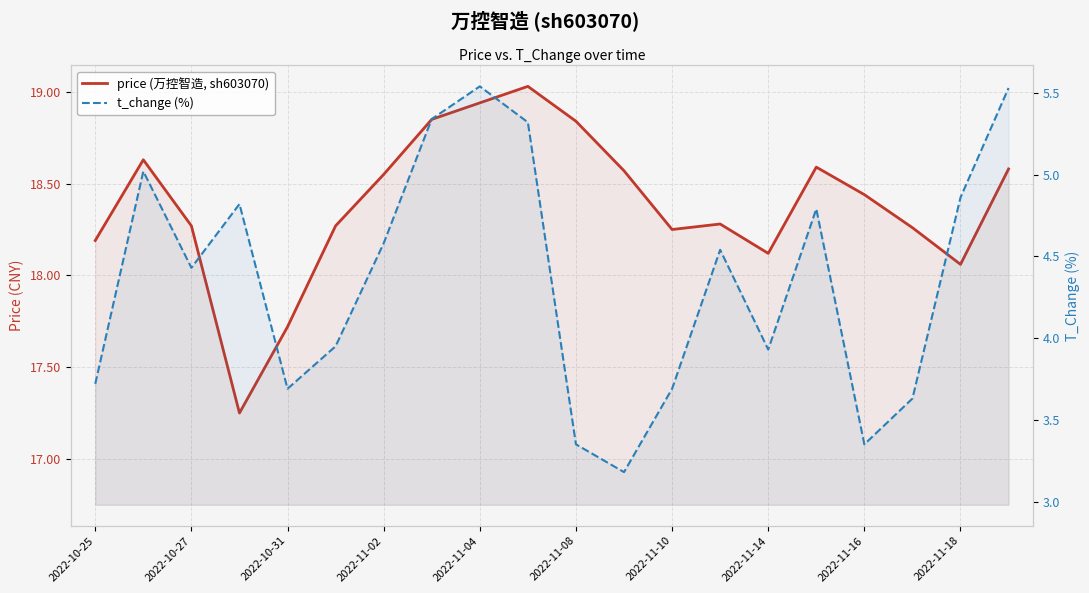

True or false: t_change (%) and price (万控智造, sh603070) cross at least once.

False